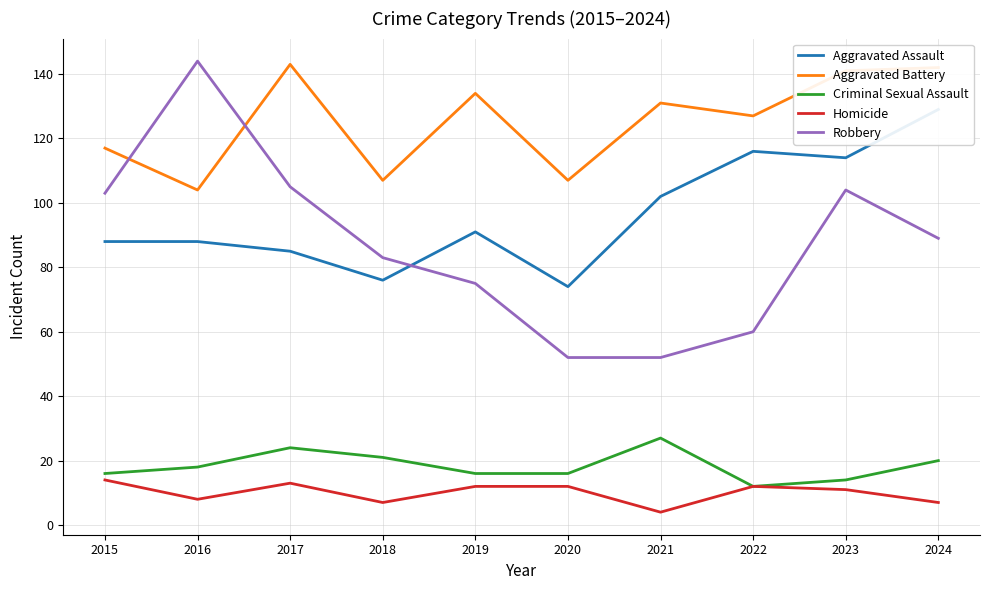

What is the spread (max minus min) of values at 2019?

122